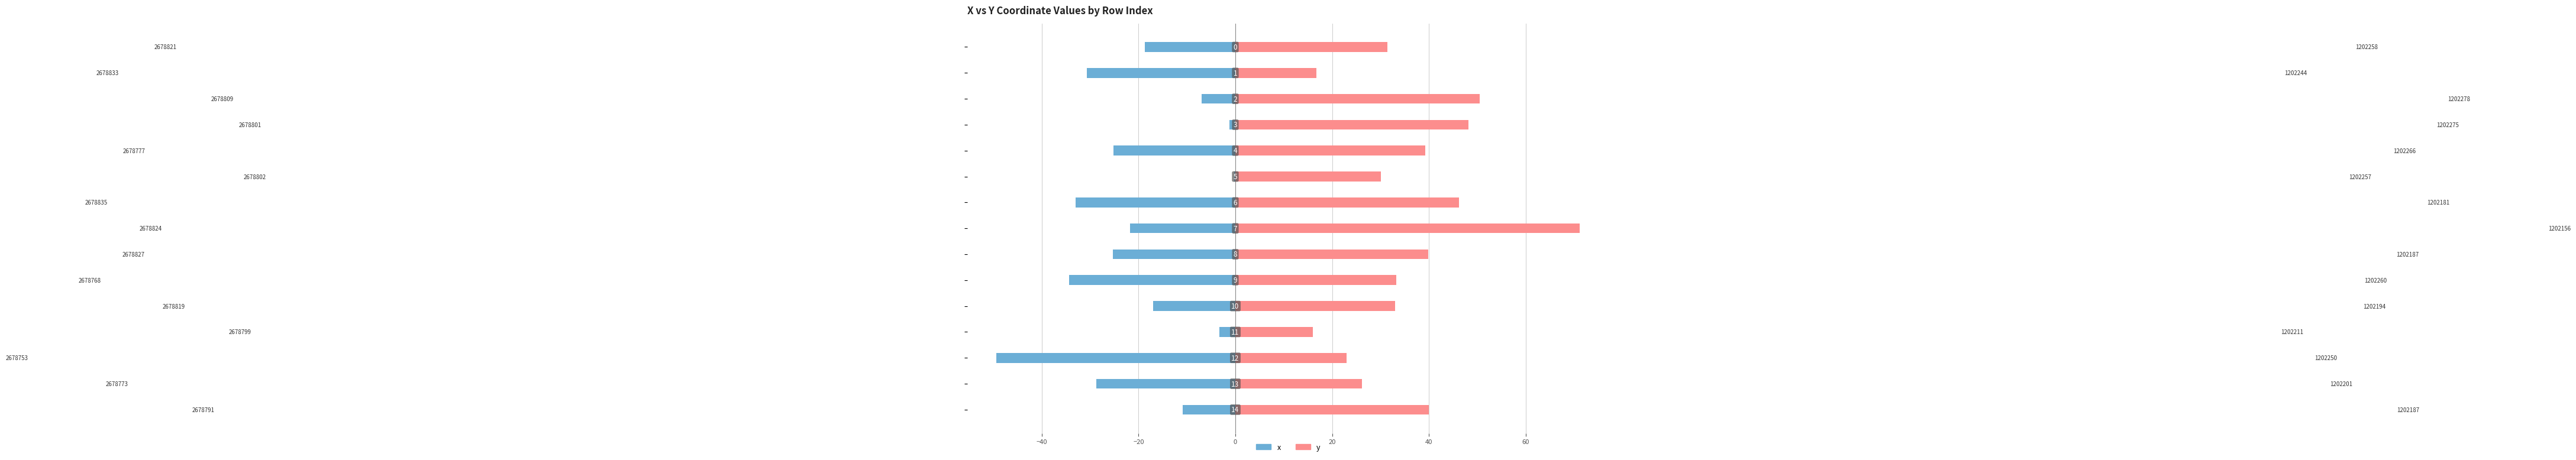

The x series shows -8.3 at 8. True or false?

False